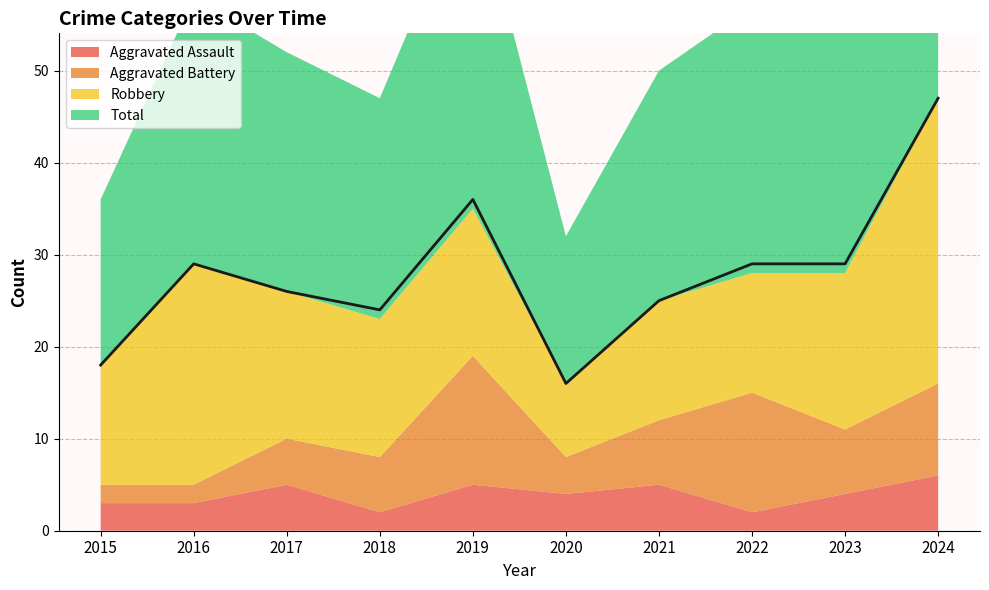

At which category is the sum across all series the highest?

2024